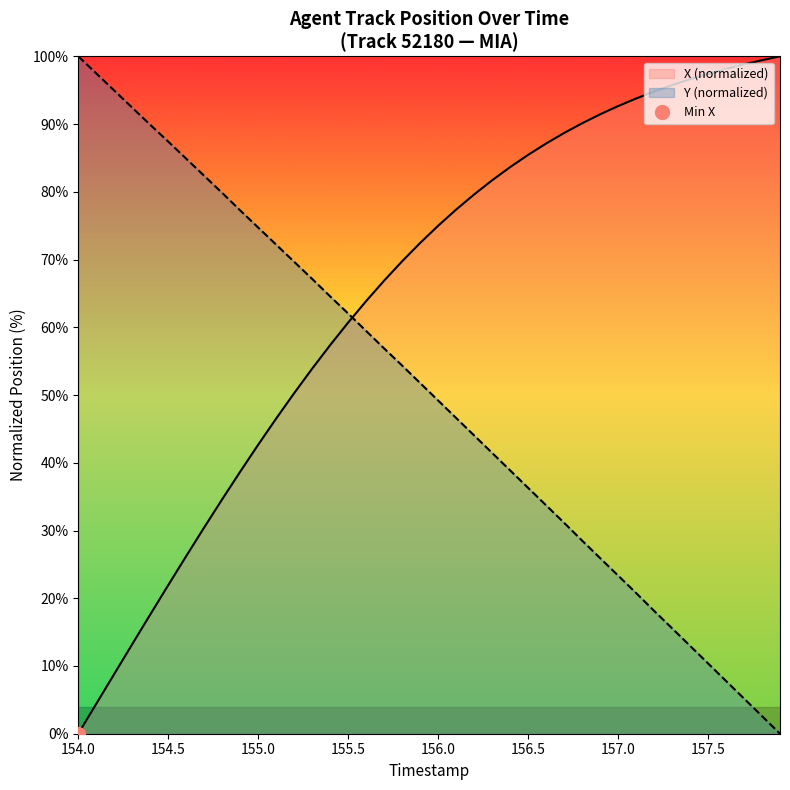

Rank the series by their average value, from lowest to highest.

Y, X